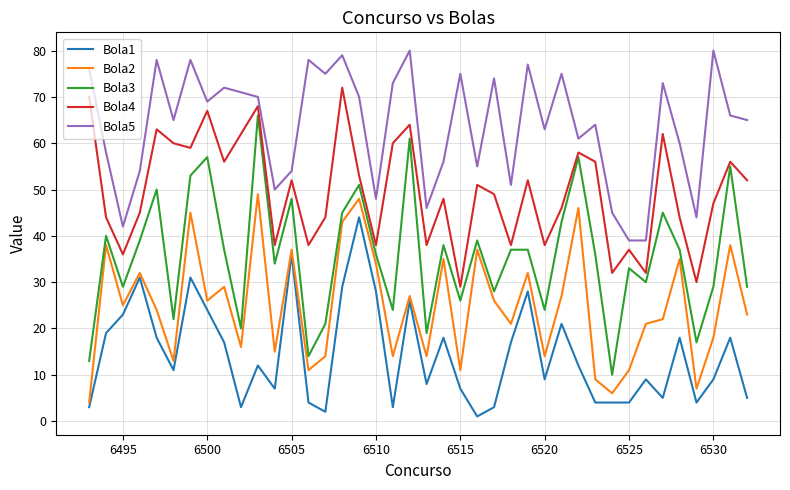

True or false: Bola2 and Bola3 cross at least once.

False